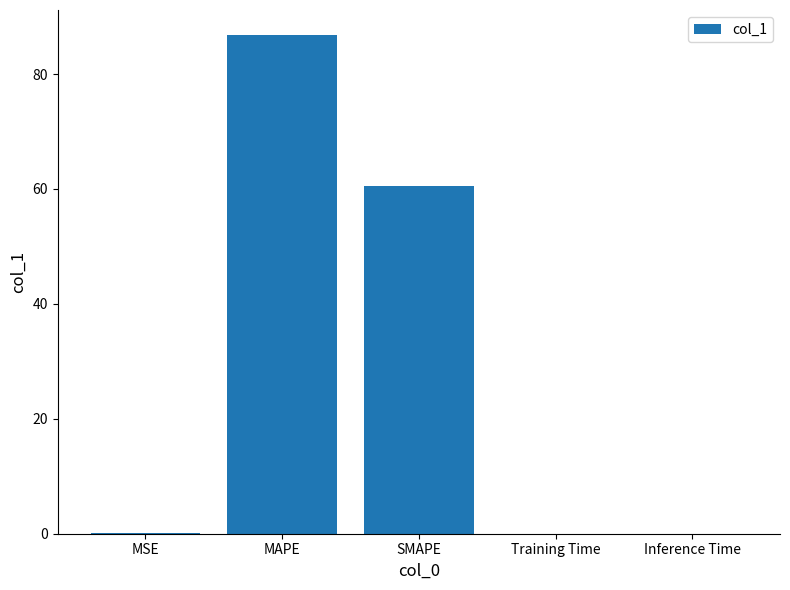

Which label corresponds to the largest value in the chart?

MAPE